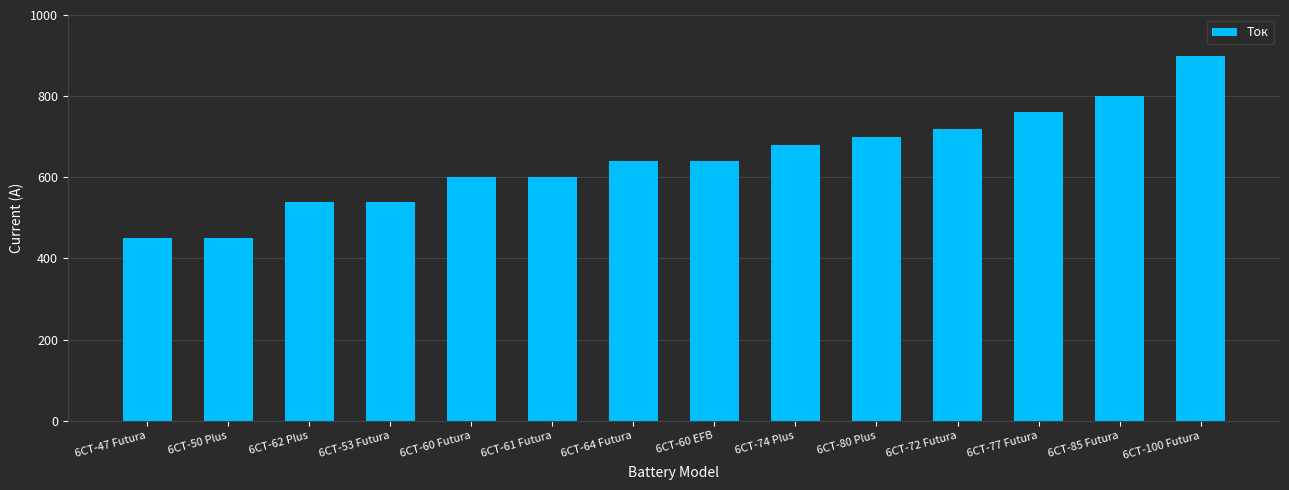

What is the ratio of the value at 6СТ-85 Futura to the value at 6СТ-62 Plus?

1.5